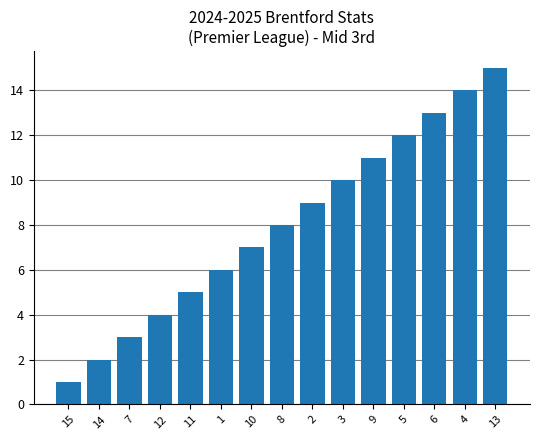

What position from the right is 8?

8